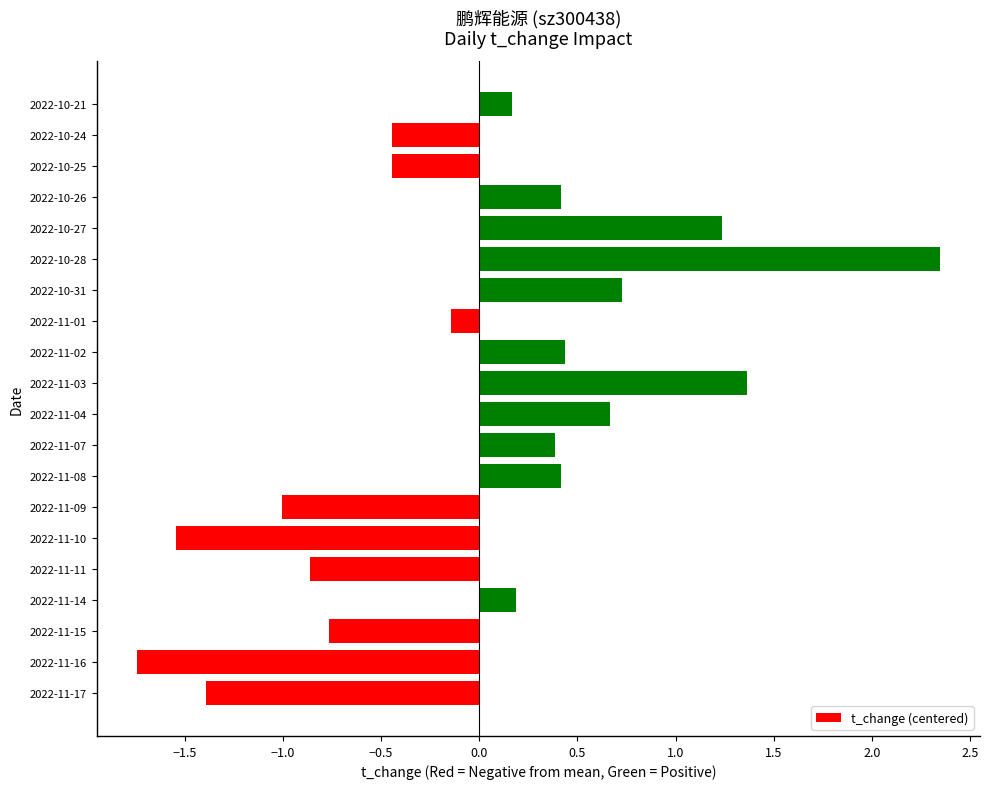

What is the change in value from 2022-11-16 to 2022-11-11?

+0.9